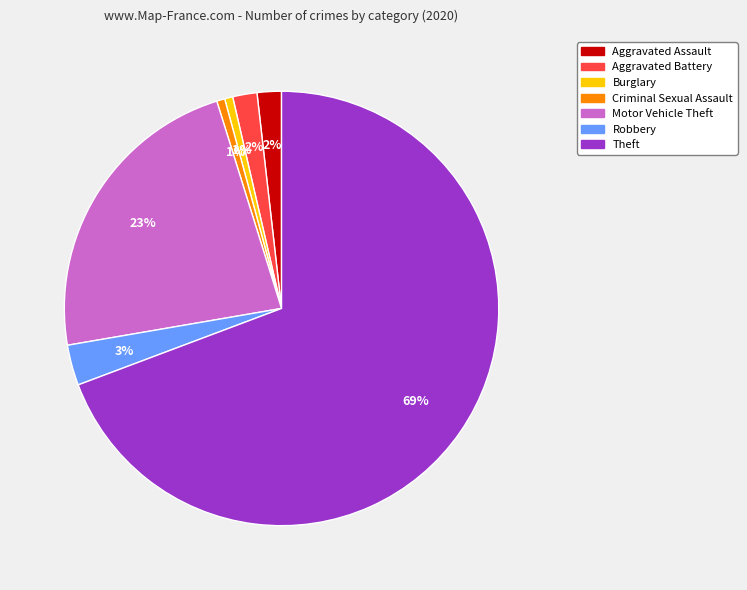

True or false: Criminal Sexual Assault accounts for 1% of the total.

True